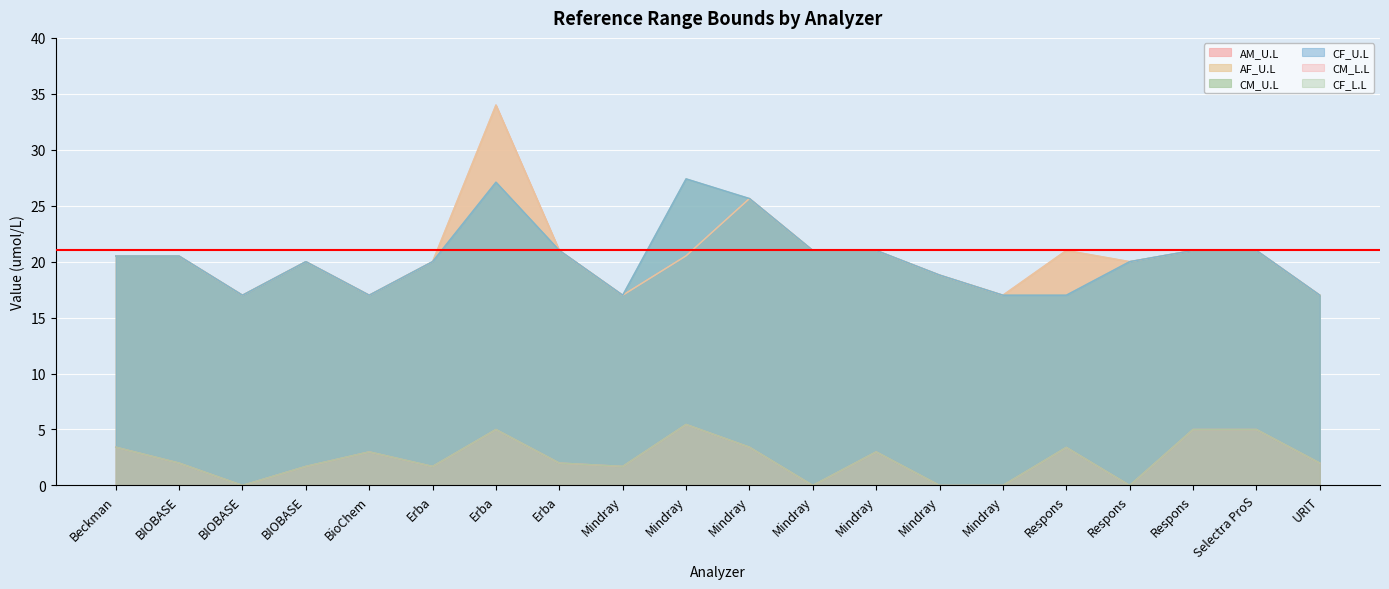

How many distinct data groups are displayed?

6